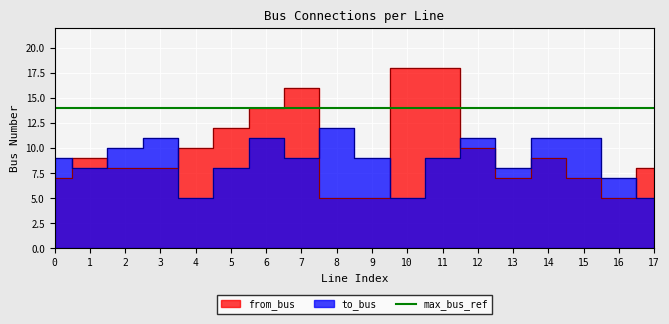

Rank the categories by from_bus value from lowest to highest.

8, 9, 16, 0, 13, 15, 2, 3, 17, 1, 14, 4, 12, 5, 6, 7, 10, 11